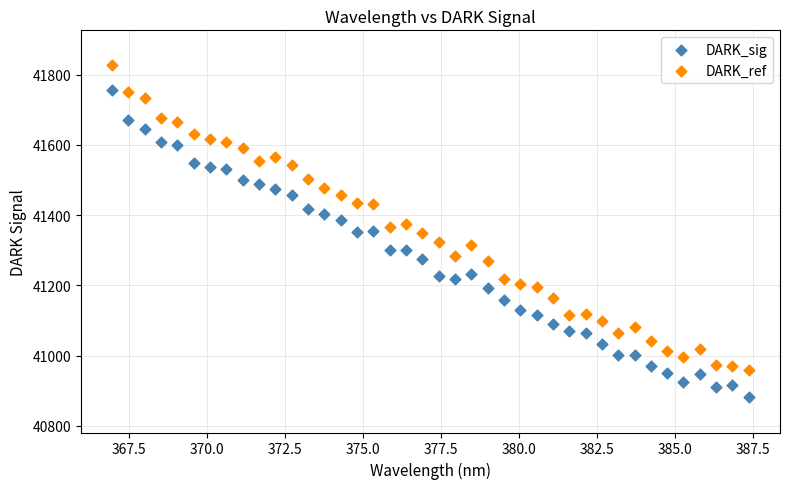

Which series reaches the maximum Y coordinate?

DARK_ref